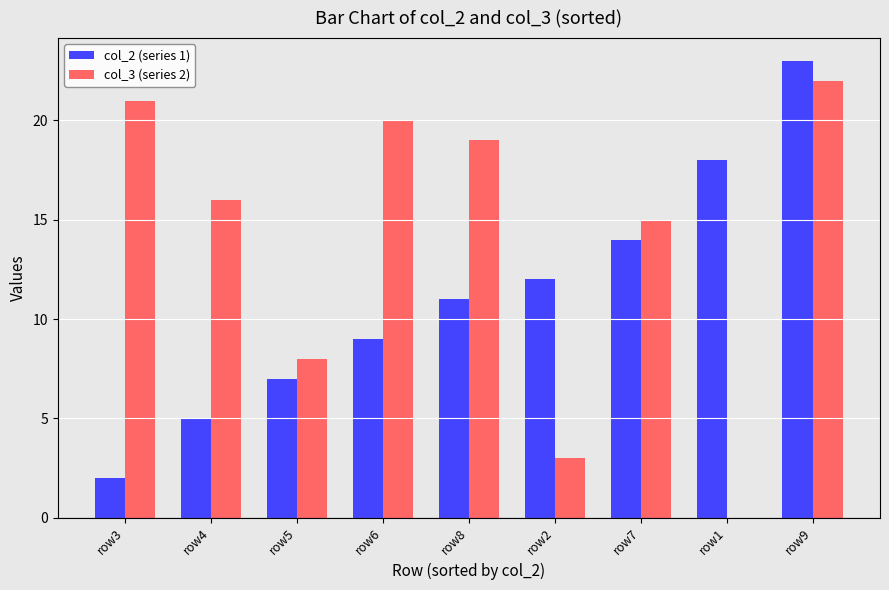

Is the value of col_3 (series 2) at row9 greater than the value of col_2 (series 1) at row8?

Yes